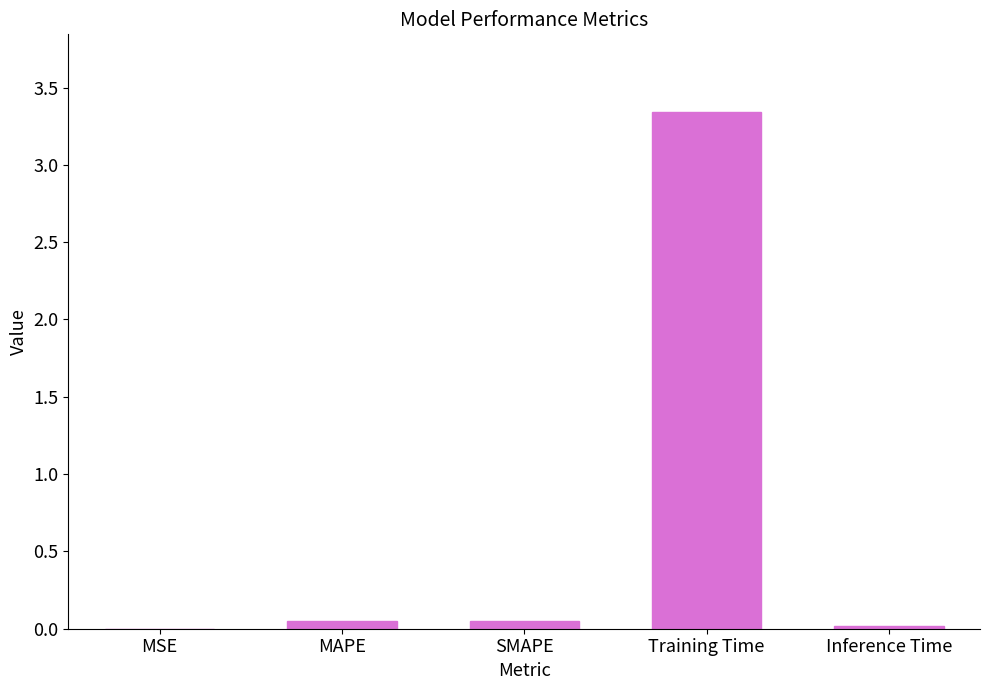

Is it true that the value at Training Time is 5.4?

False